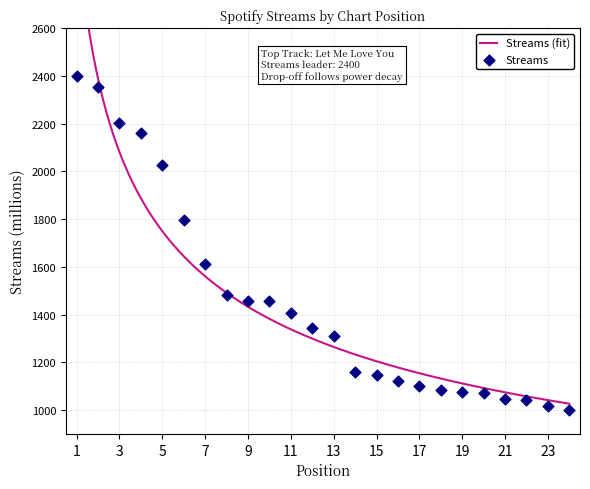

Which has a higher value, 12 or 22?

12